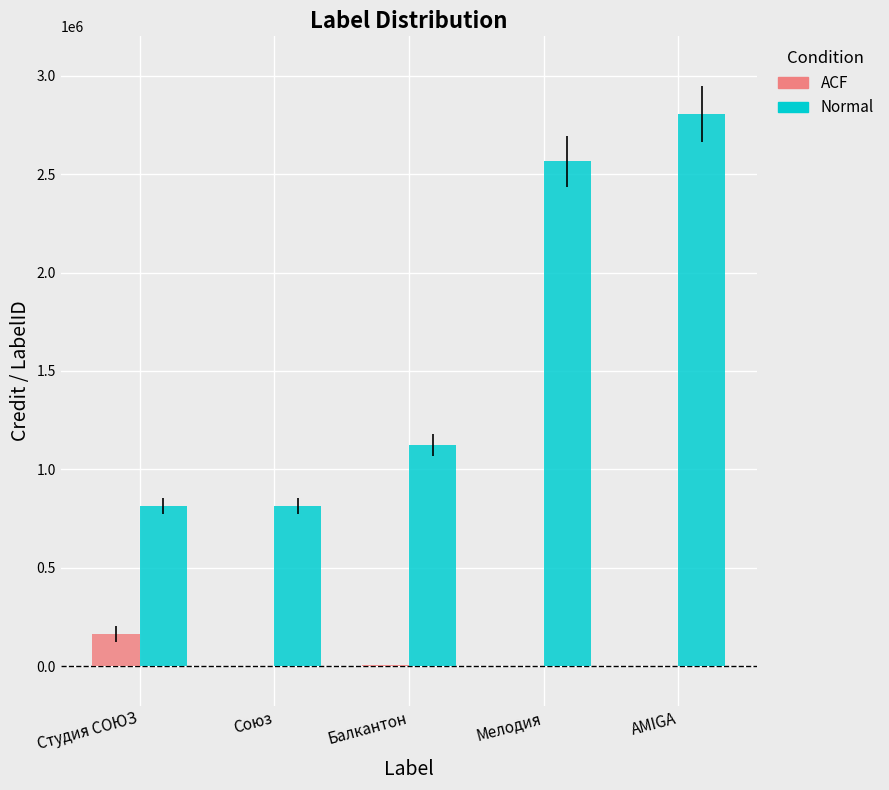

Where is Normal nearest to the value 1809906?

Балкантон